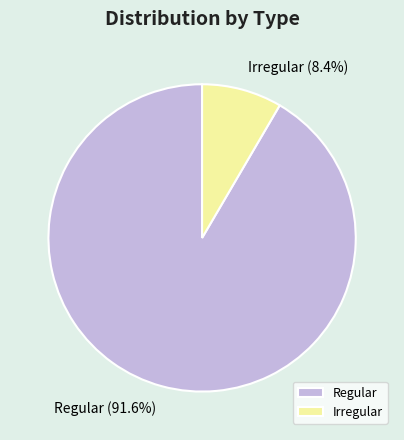

Combined, do Irregular and Regular account for over 50%?

Yes